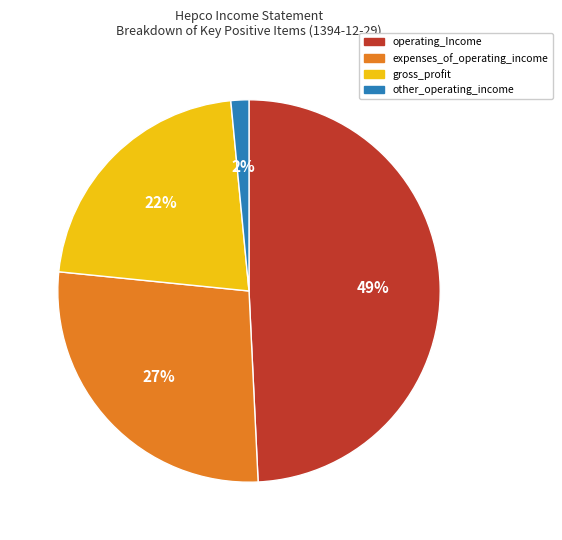

Is there any slice that represents more than half of the pie?

No